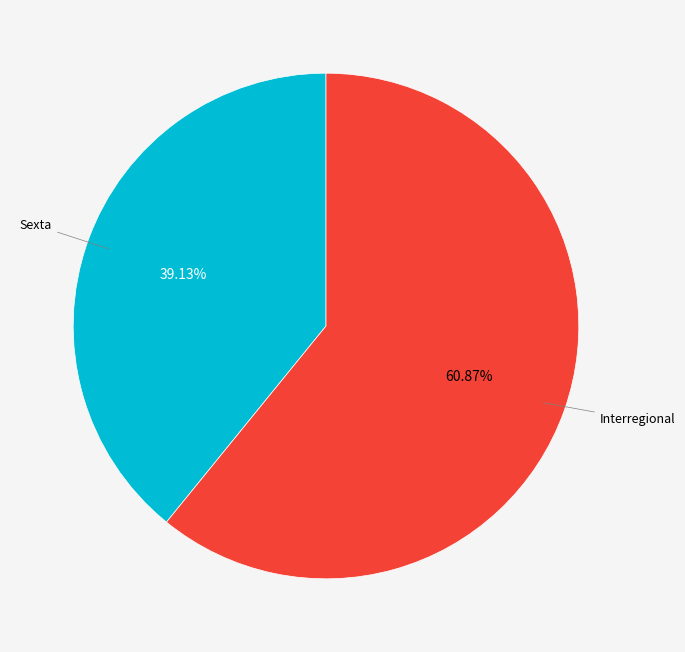

Count the number of slices in the pie.

2